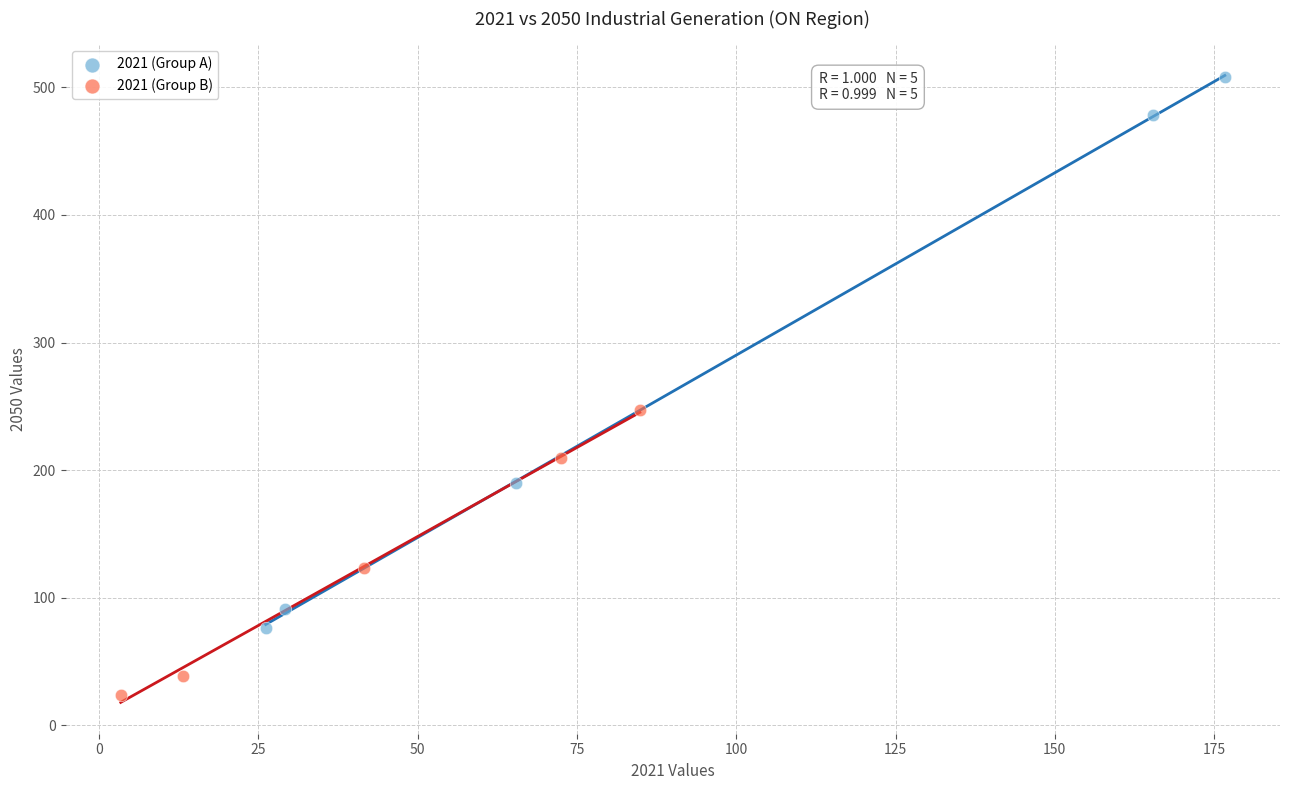

Which series contains the lowest Y value?

2021 (Group B)